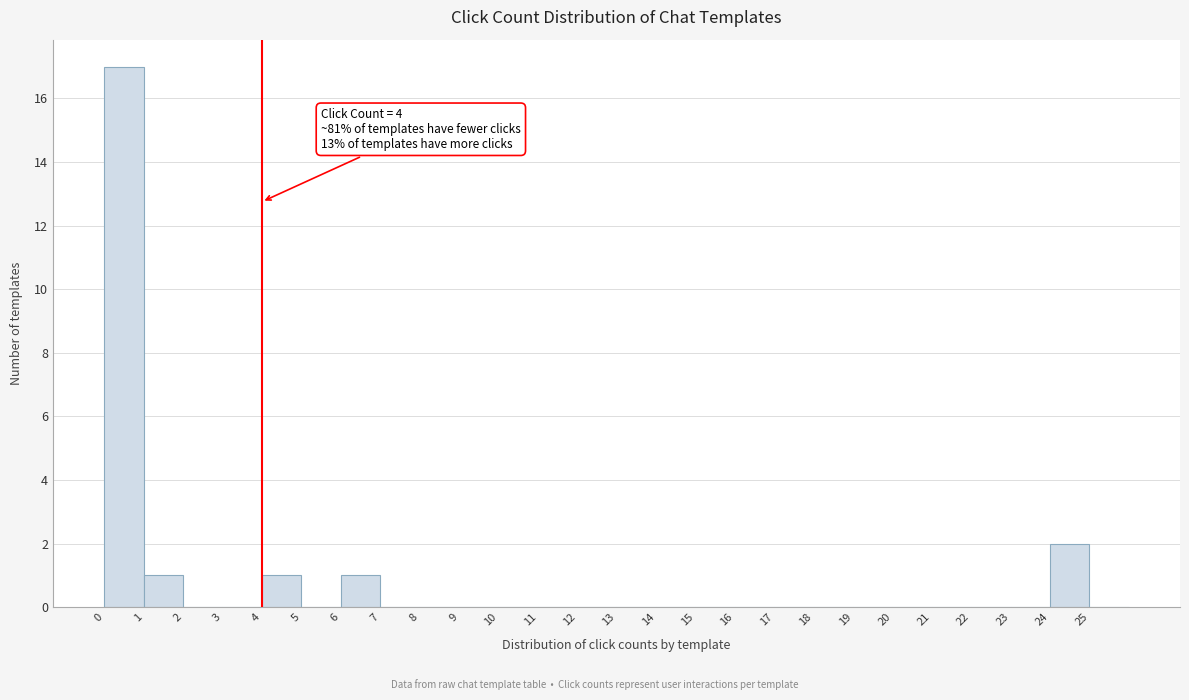

Over which range of the x-axis is the bar tallest?

0 to 1